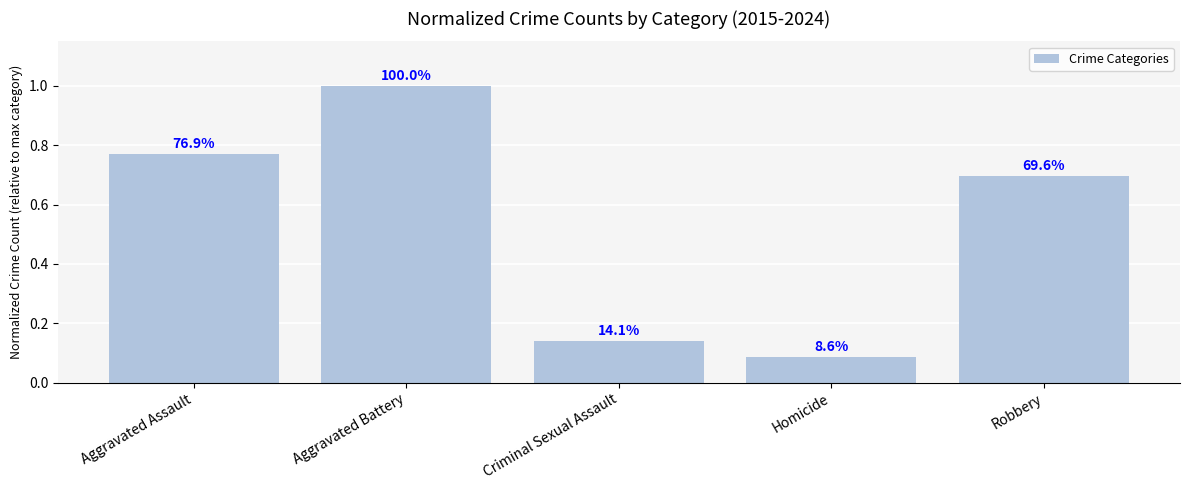

The value at Aggravated Assault is 0.8. True or false?

True